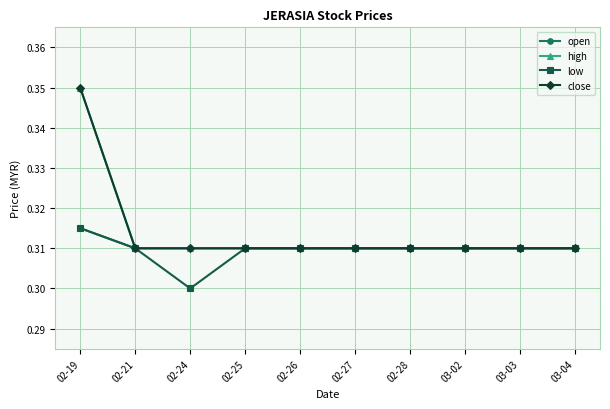

At how many categories does at least one series exceed 0?

10